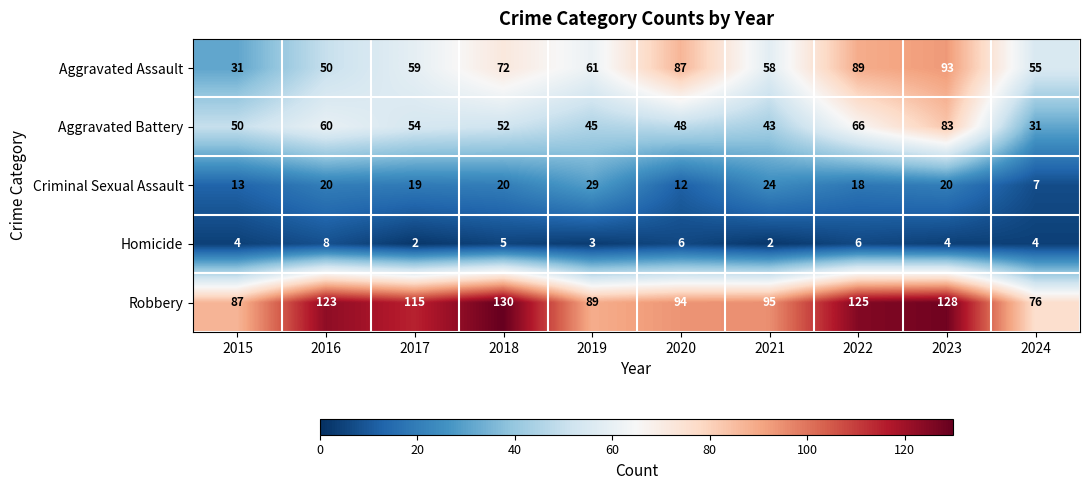

Which category has the highest value in the Aggravated Assault series?

2023